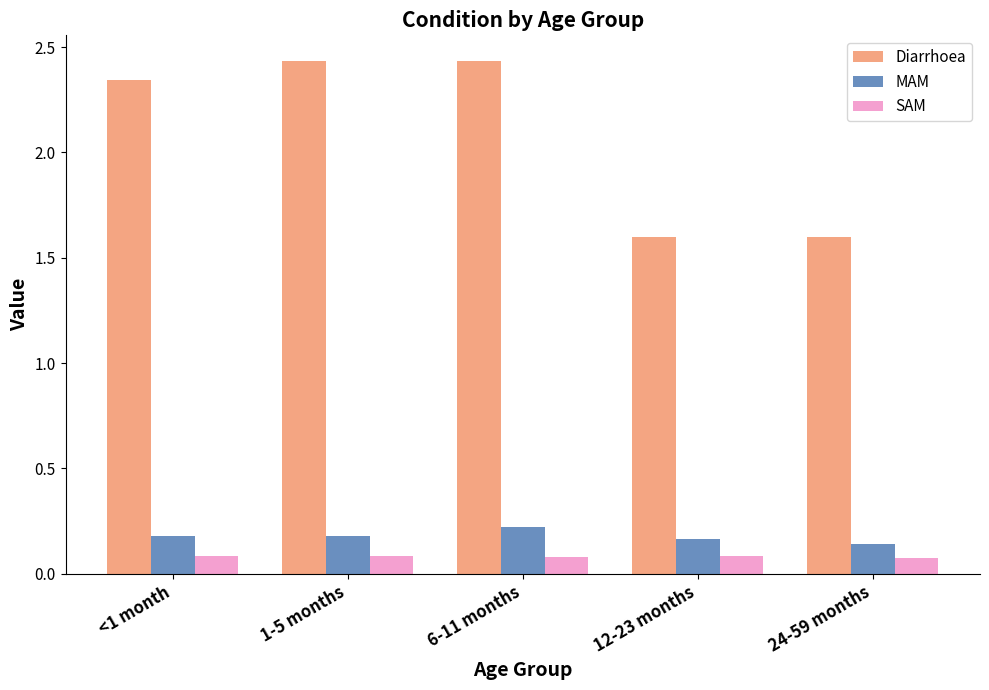

What is the sum of the Diarrhoea values at 12-23 months and <1 month?

3.9